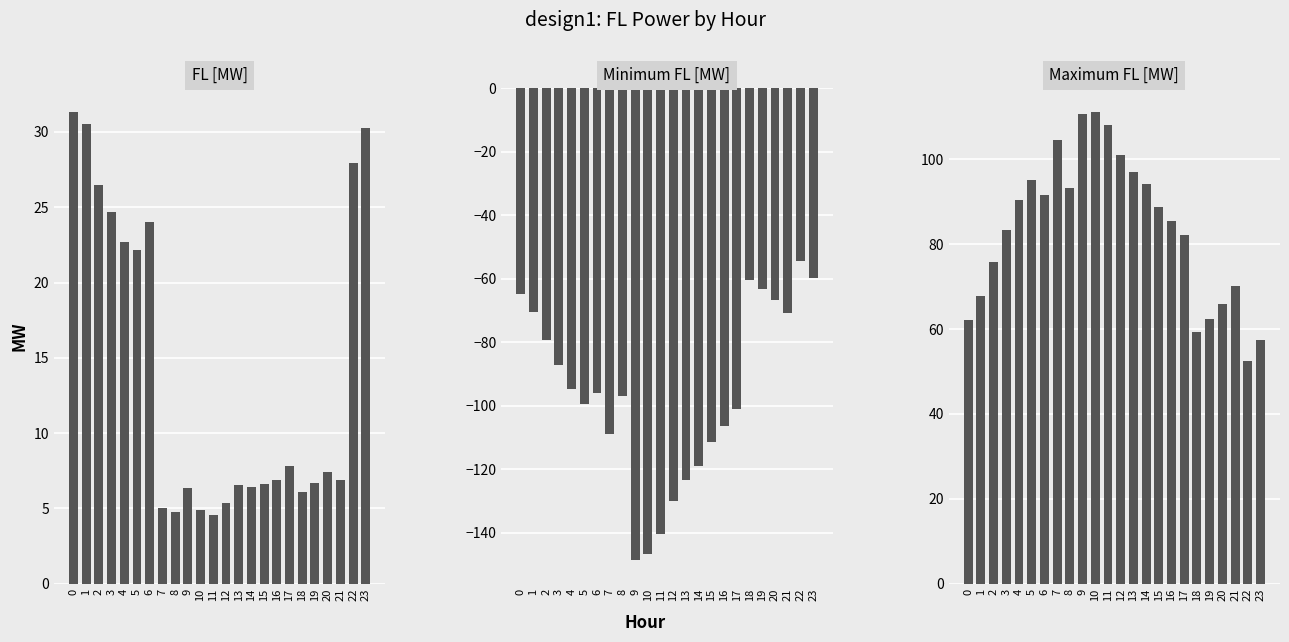

Reading left to right, transcribe all the data shown in this chart.

FL [MW]: 31.3	30.5	26.4	24.7	22.7	22.2	24.0	5.0	4.7	6.3	4.9	4.6	5.4	6.5	6.4	6.6	6.9	7.8	6.1	6.7	7.4	6.9	28.0	30.3
Minimum FL [MW]: -64.6	-70.6	-79.3	-87.2	-94.6	-99.5	-95.9	-108.8	-96.8	-148.5	-146.6	-140.2	-130.0	-123.5	-119.0	-111.4	-106.2	-101.1	-60.3	-63.2	-66.6	-70.8	-54.4	-59.6
Maximum FL [MW]: 62.1	67.7	75.9	83.4	90.4	95.1	91.5	104.6	93.3	110.8	111.2	108.1	101.1	97.1	94.1	88.8	85.4	82.3	59.4	62.4	65.9	70.3	52.4	57.4